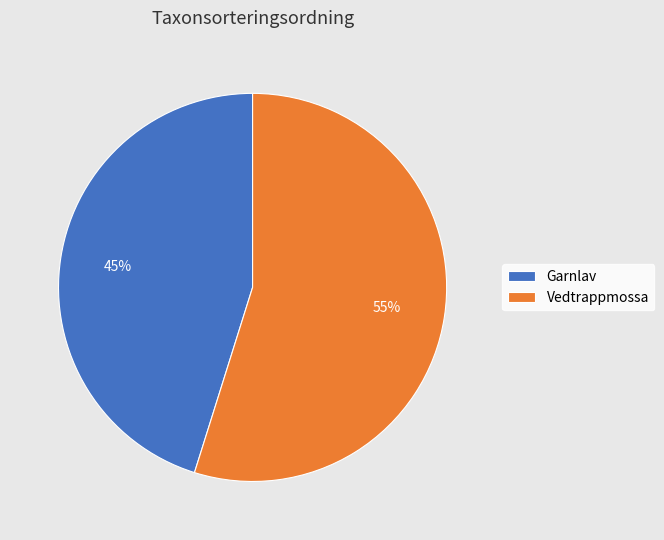

How many segments does this pie chart have?

2